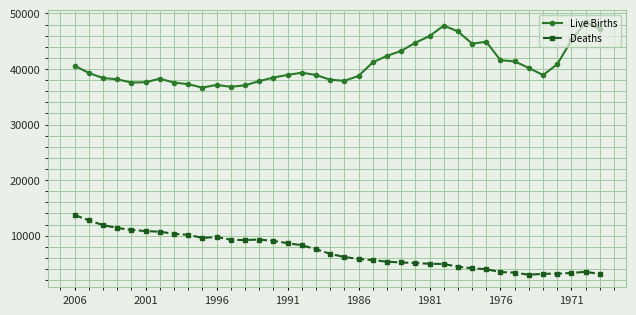

What is the minimum value shown in the chart?

2959